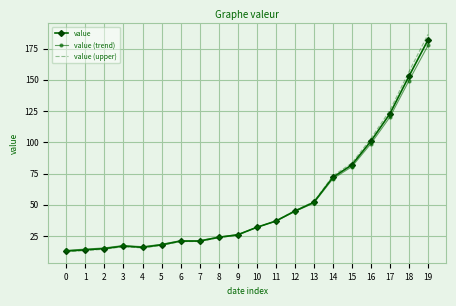

What value does the value series have at 8?

24.0